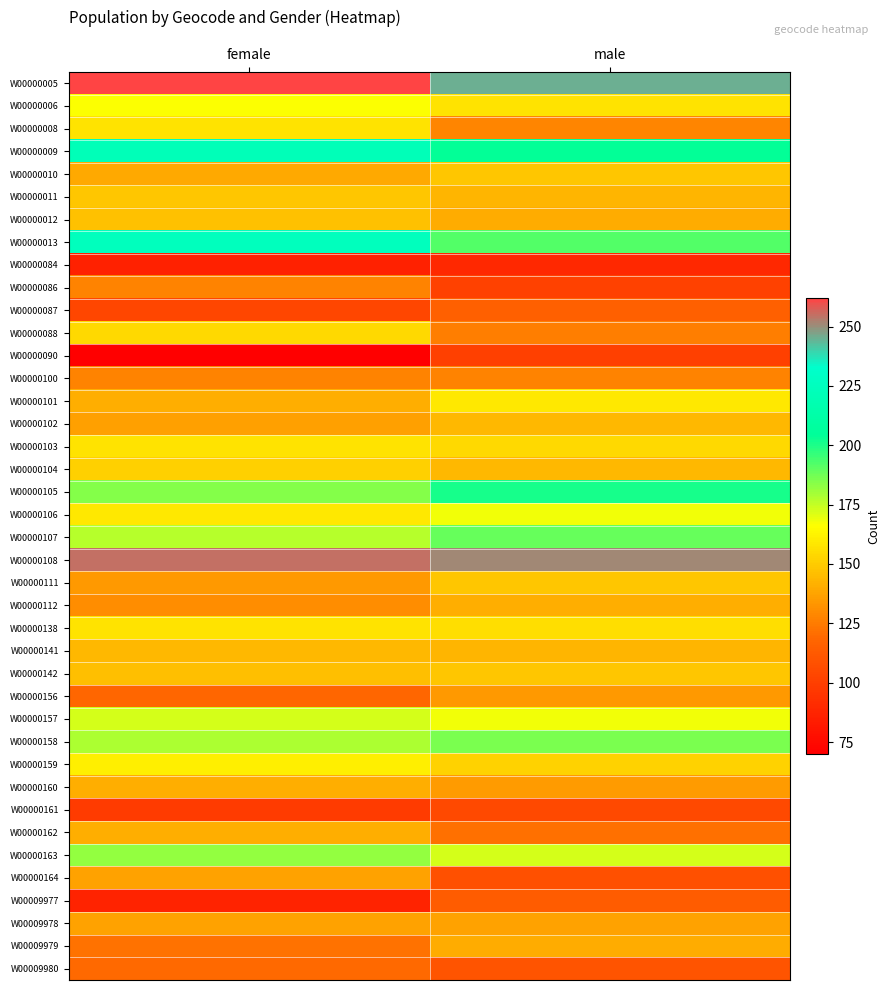

List the series in order of their peak value, highest first.

W00000005, W00000108, W00000013, W00000009, W00000105, W00000107, W00000158, W00000163, W00000157, W00000106, W00000006, W00000159, W00000101, W00000008, W00000103, W00000138, W00000088, W00000104, W00000010, W00000011, W00000111, W00000142, W00000012, W00000102, W00000141, W00000112, W00000160, W00000162, W00009979, W00000164, W00009978, W00000156, W00000086, W00000100, W00009980, W00000087, W00009977, W00000161, W00000090, W00000084